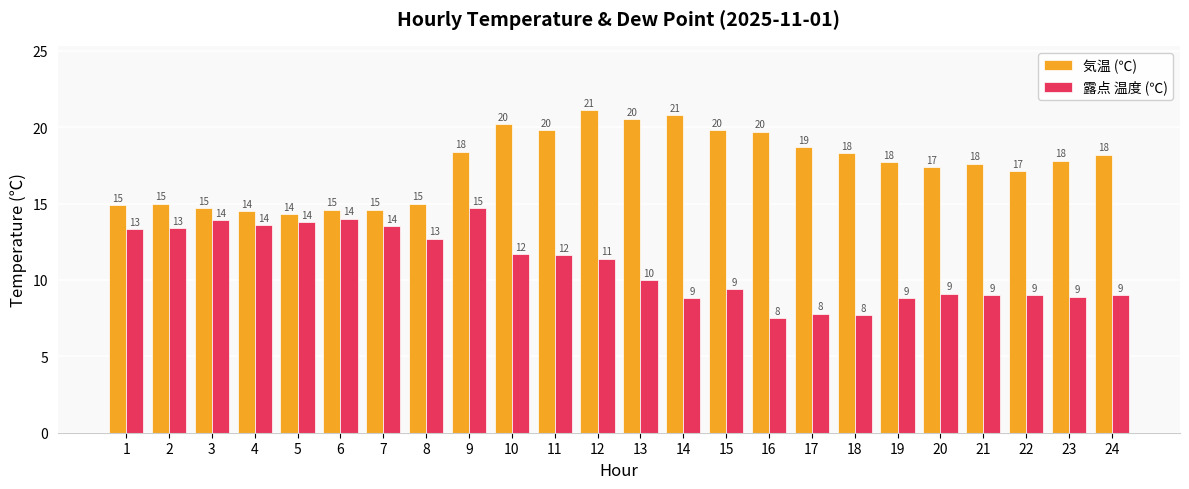

Between 2 and 21, which series saw the biggest shift?

露点 温度 (℃)